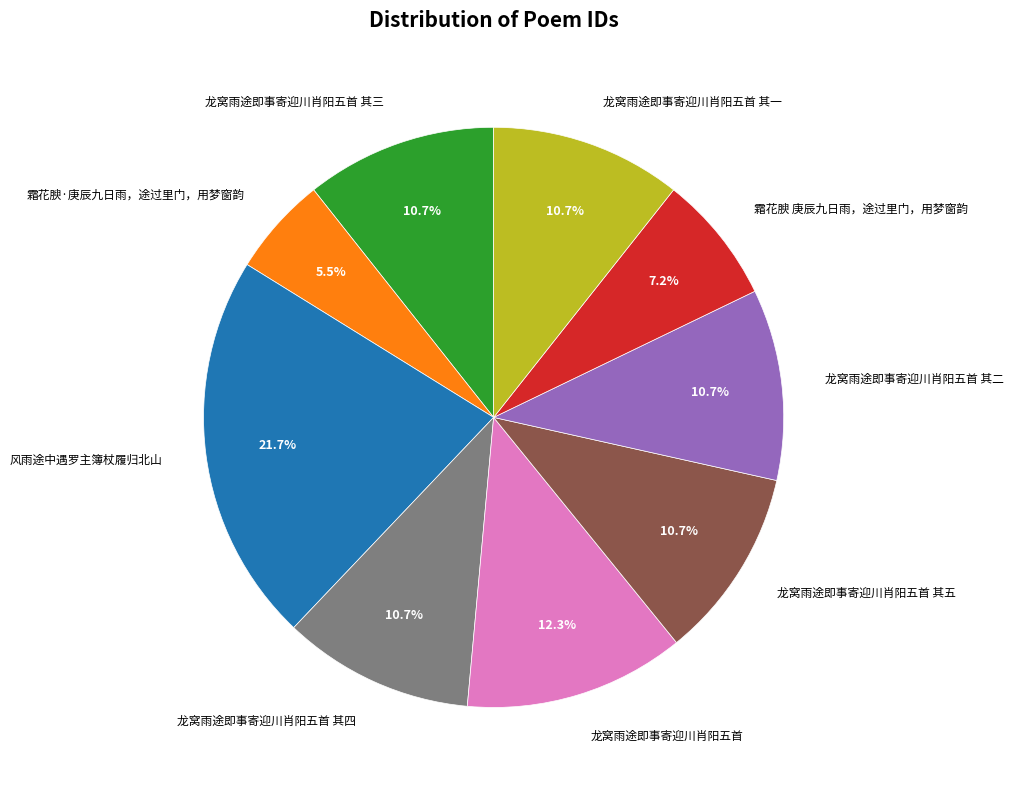

Which slice is the largest?

风雨途中遇罗主簿杖履归北山